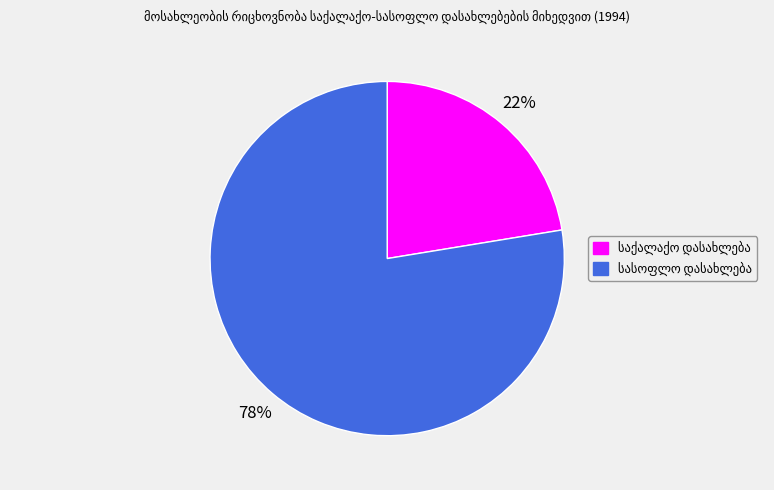

Is there a majority slice in this chart?

Yes